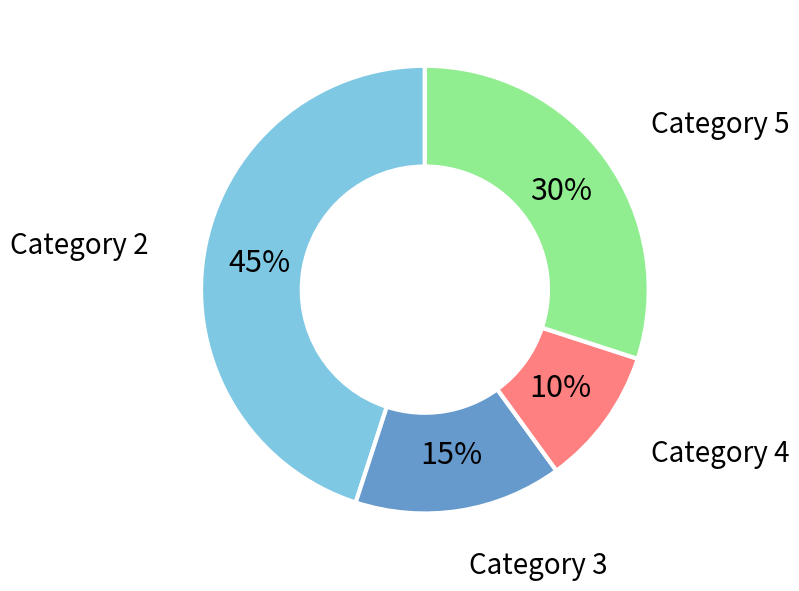

Is the sum of Category 2 and Category 5 greater than half?

Yes